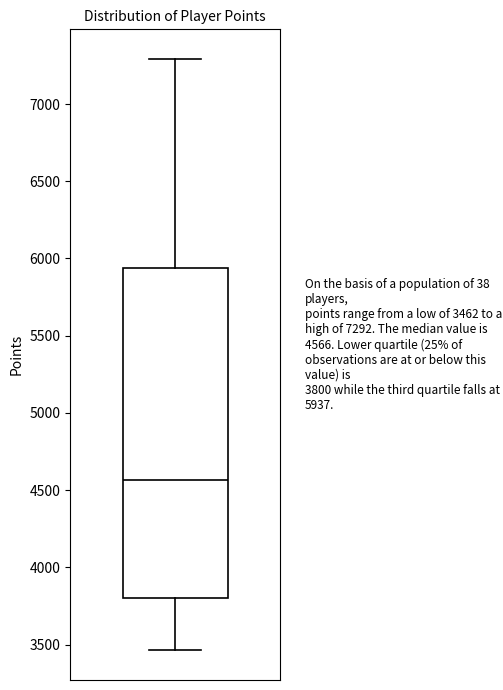

Read this box plot against the y-axis: the position of the median line, the range covered by the box, and the ends of both whiskers. The values are not printed on the chart, so give them approximately, as read against the axis.

median 4550, box 3800 to 5950, whiskers 3450 to 7300